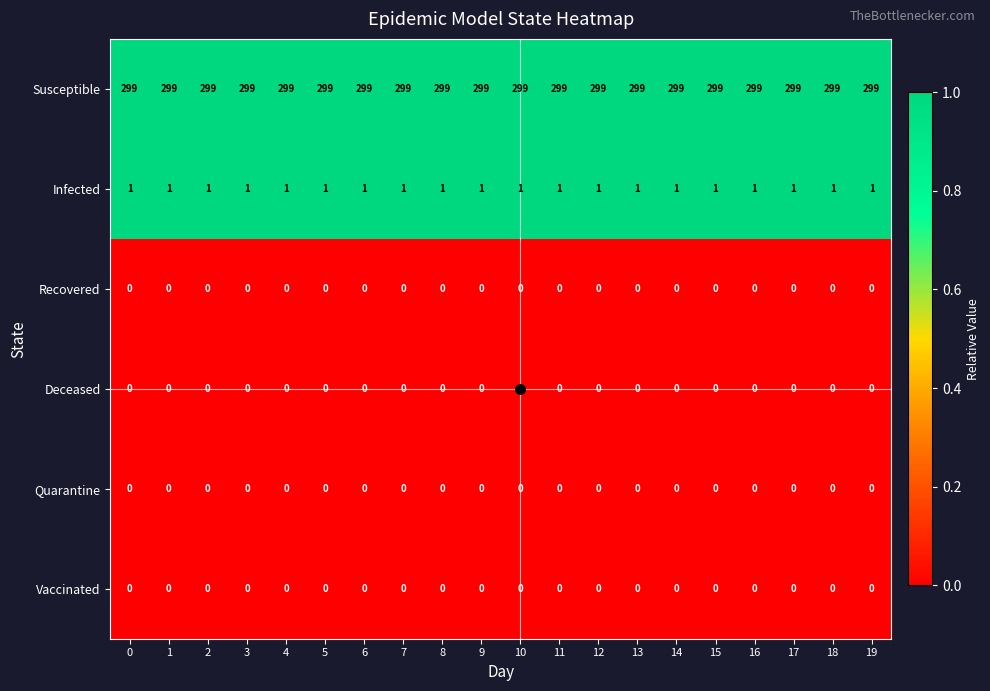

What is the greatest value displayed?

299